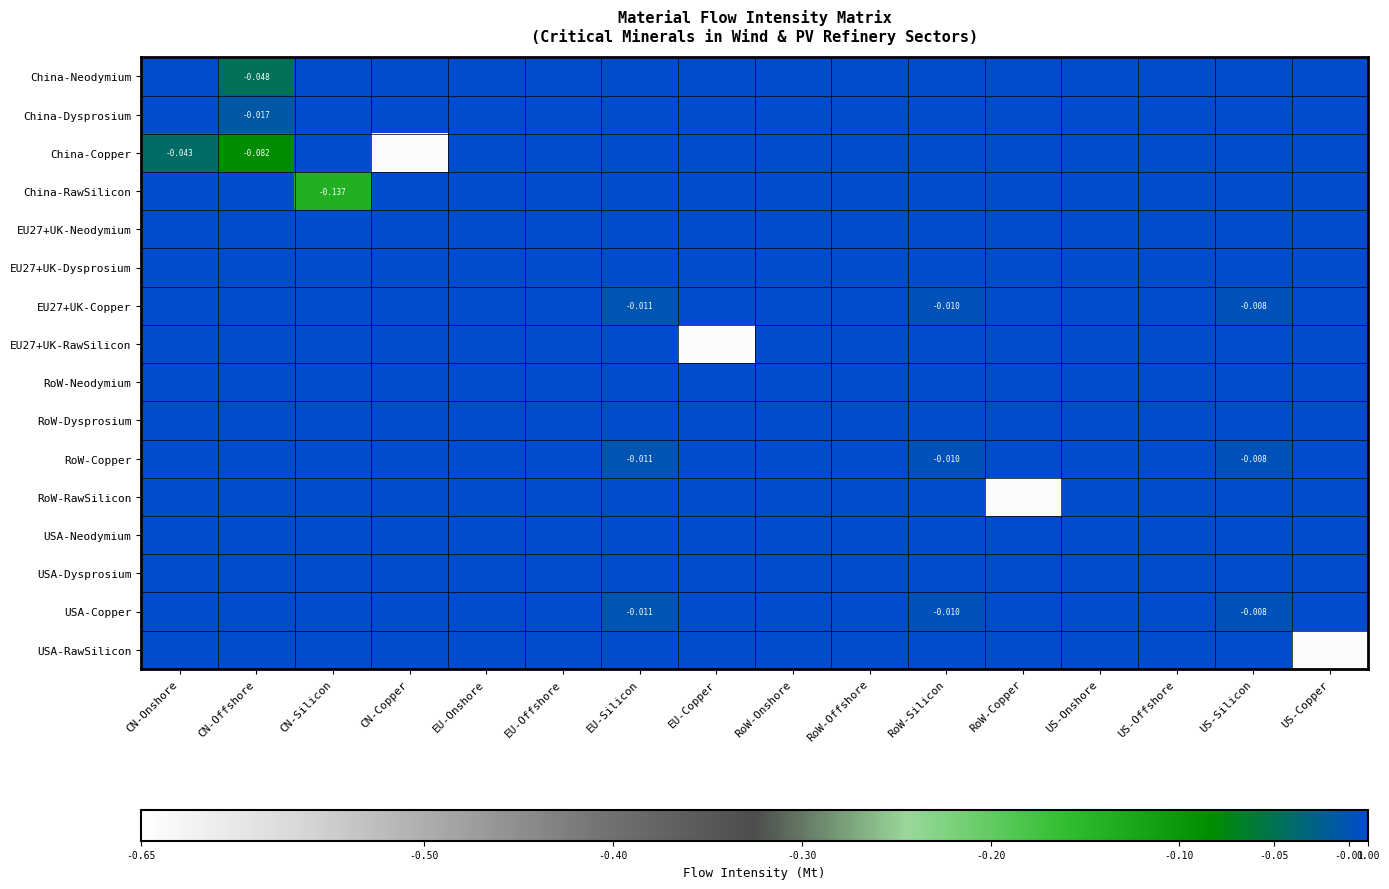

Count the number of data series in this chart.

16